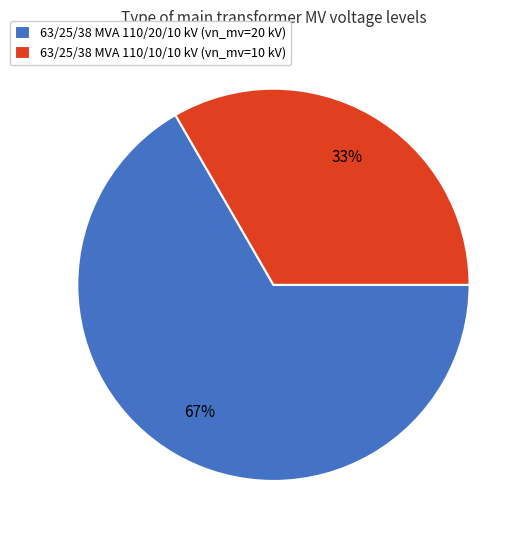

Rank the categories by value from highest to lowest.

63/25/38 MVA 110/20/10 kV, 63/25/38 MVA 110/10/10 kV